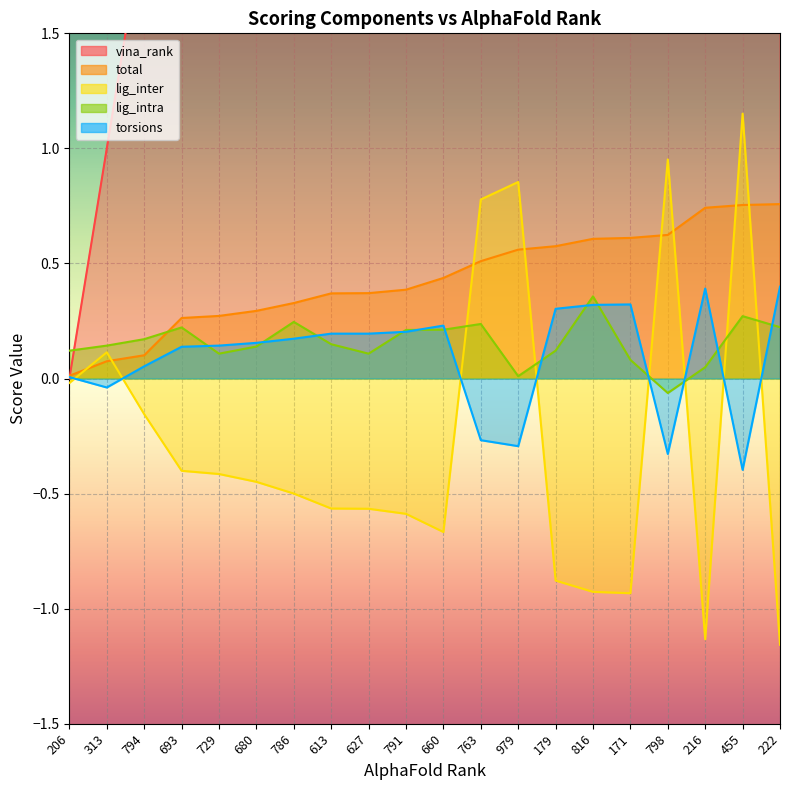

At which category is the sum across all series the highest?

455